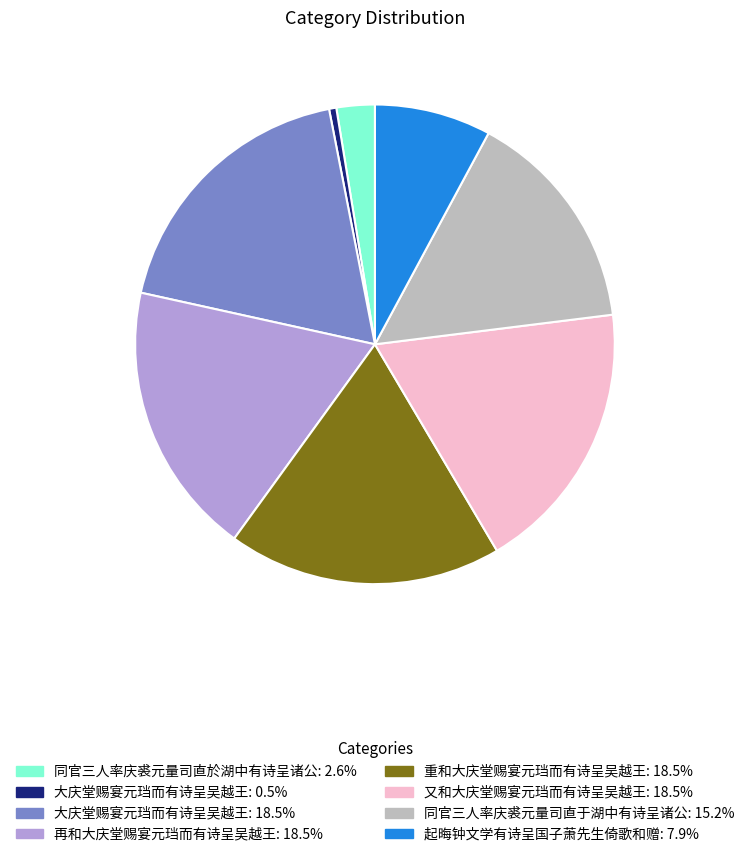

Is there any slice that represents more than half of the pie?

No